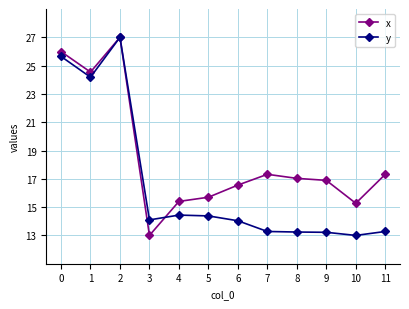

What is the value of the x point at the 3rd from the left?

27.0